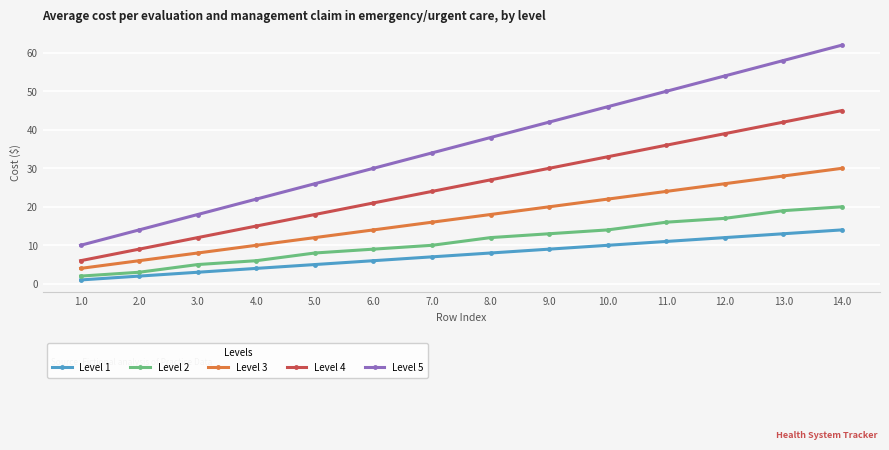

The Level 4 series shows 19 at 3.0. True or false?

False